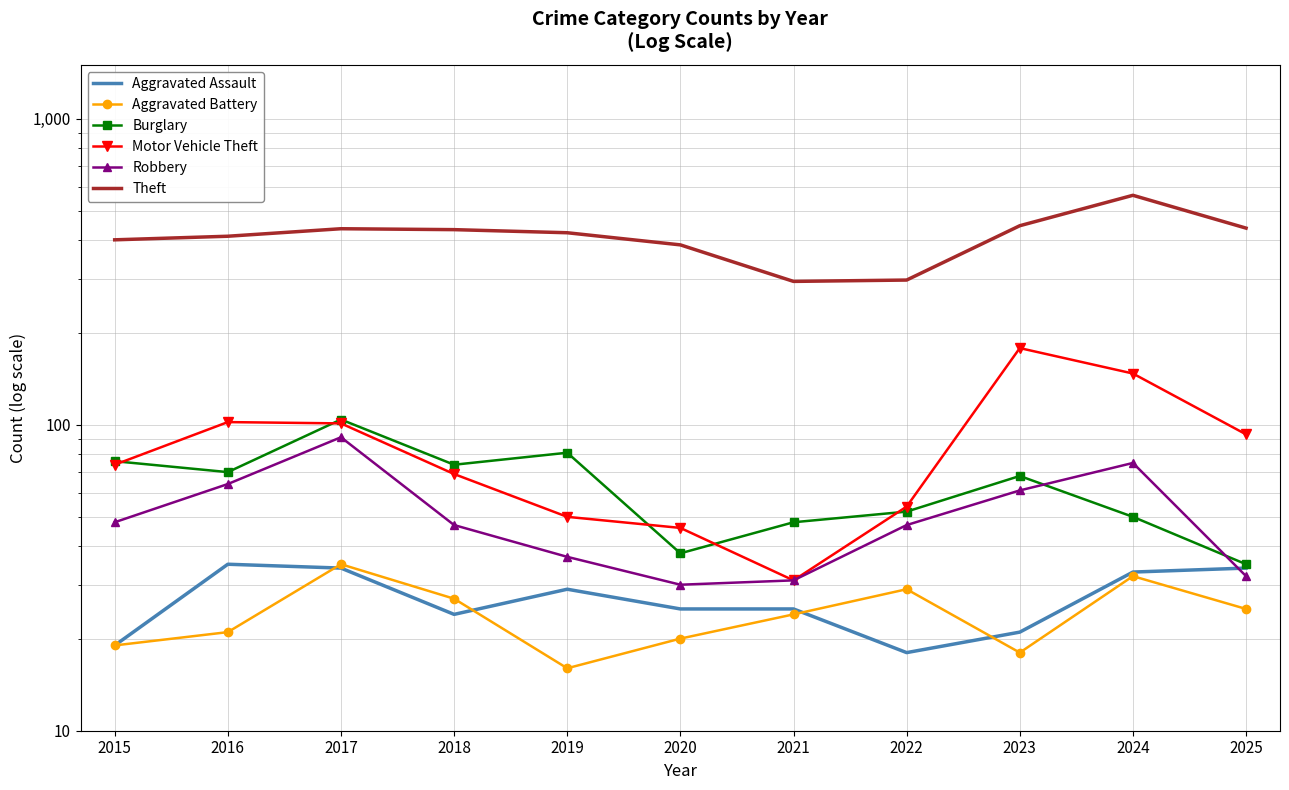

Where do Burglary and Robbery first cross each other?

2023 and 2024